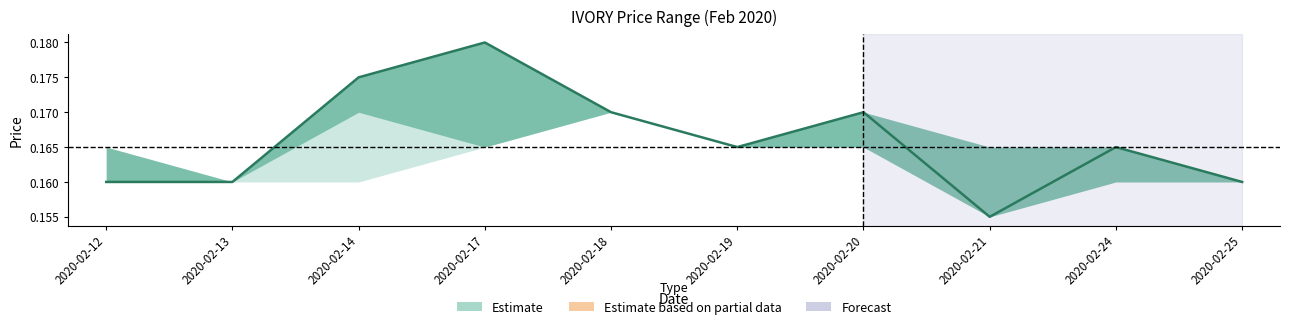

True or false: there are more than 2 points higher than both neighbors.

True